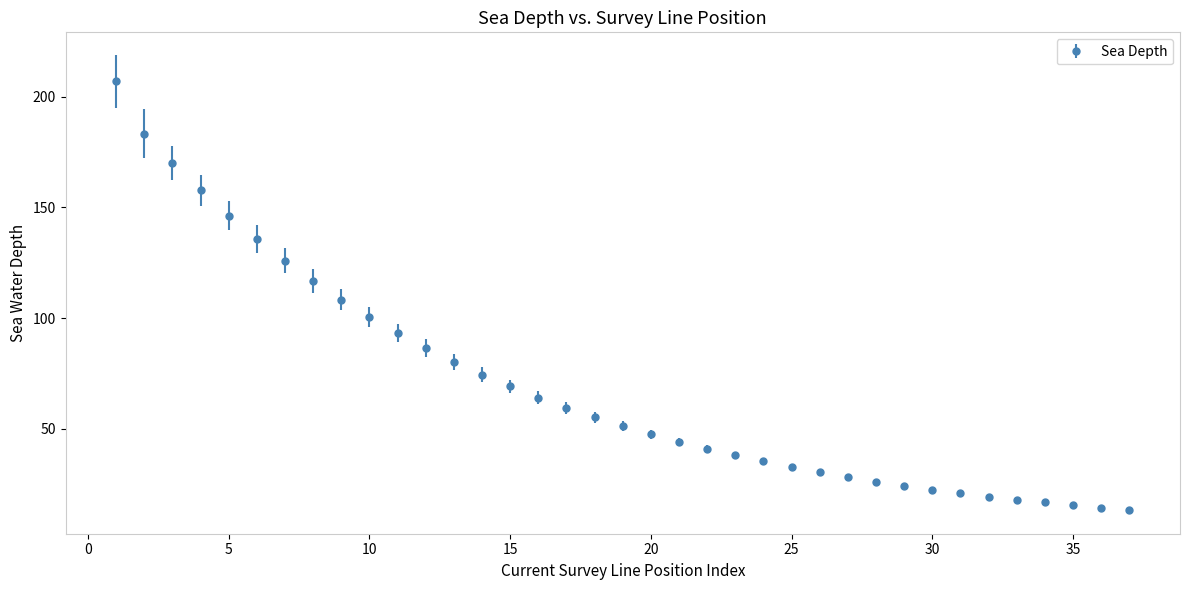

What is the minimum value shown in the chart?

13.4